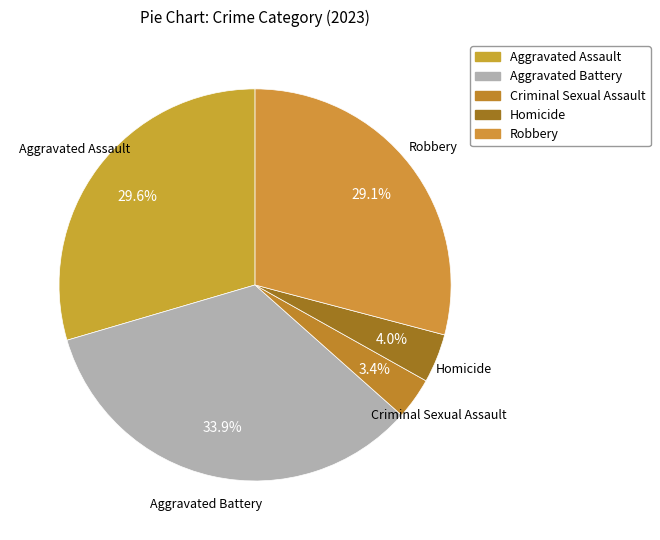

Between Aggravated Battery and Robbery, which is larger?

Aggravated Battery